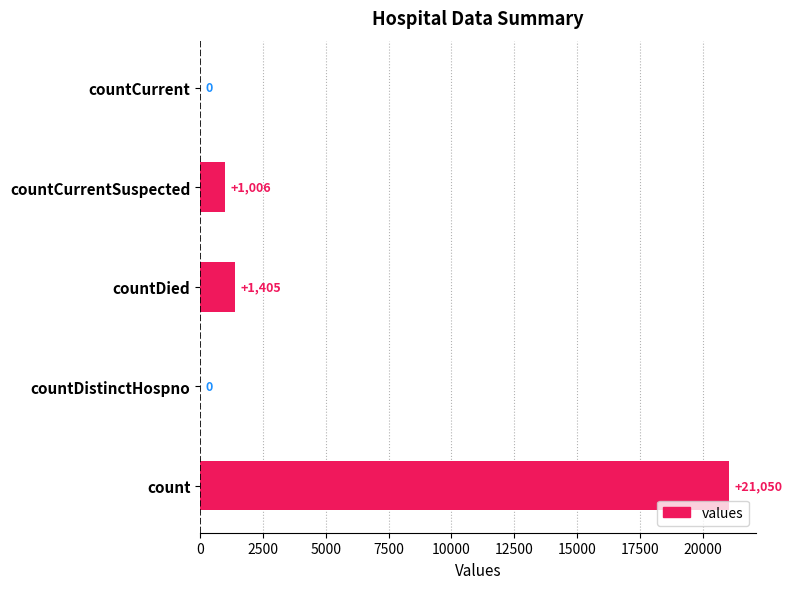

Does the chart contain stacked bars?

No